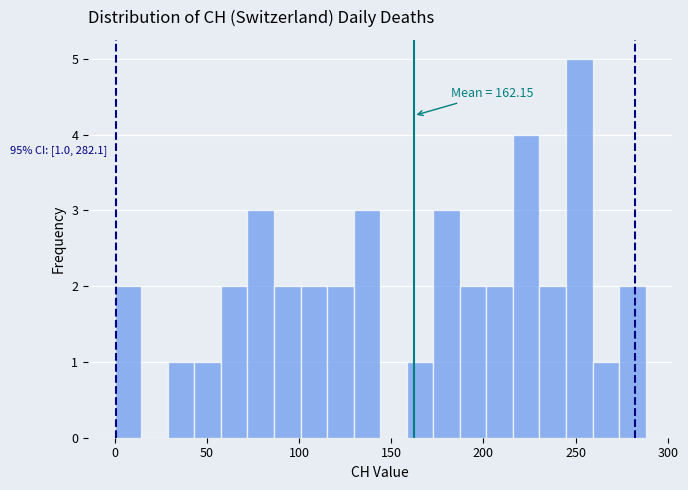

Around what value on the x-axis is the tallest bar? Give the approximate position of its centre, as read against the axis.

250